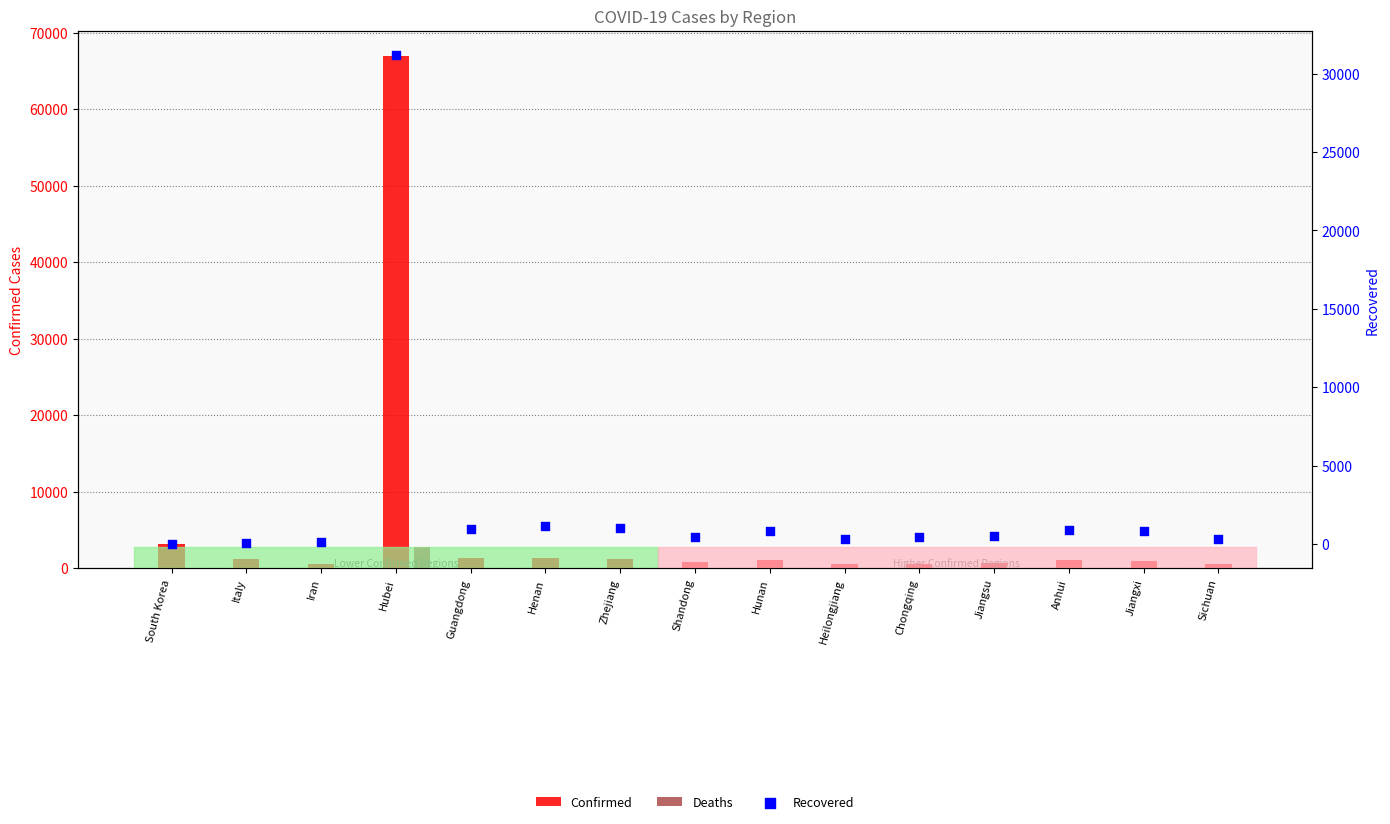

Which series has the largest total across all categories?

Confirmed